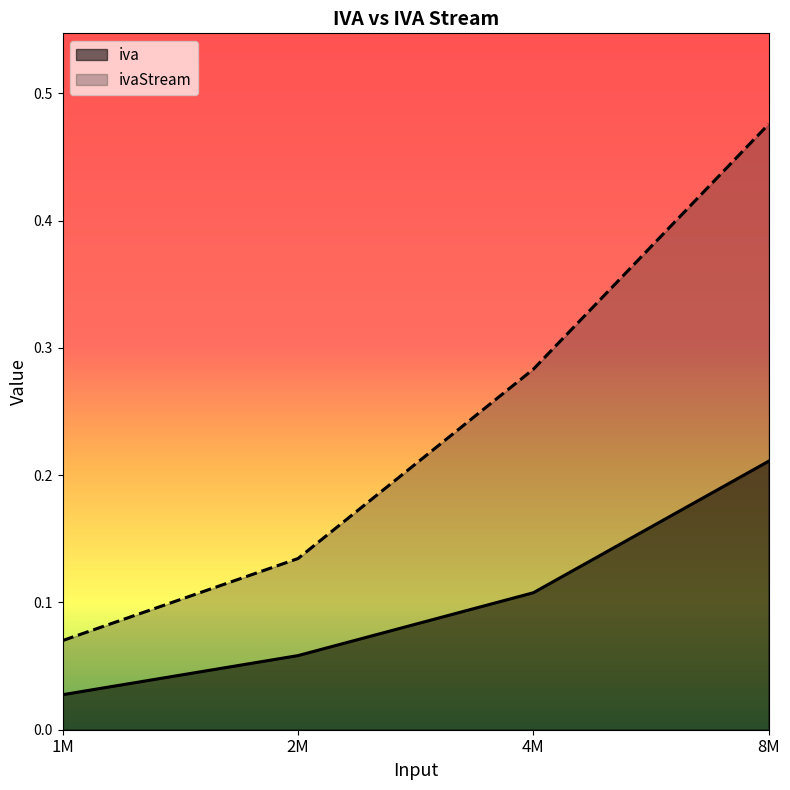

Rank the series by their maximum value, from highest to lowest.

ivaStream, iva